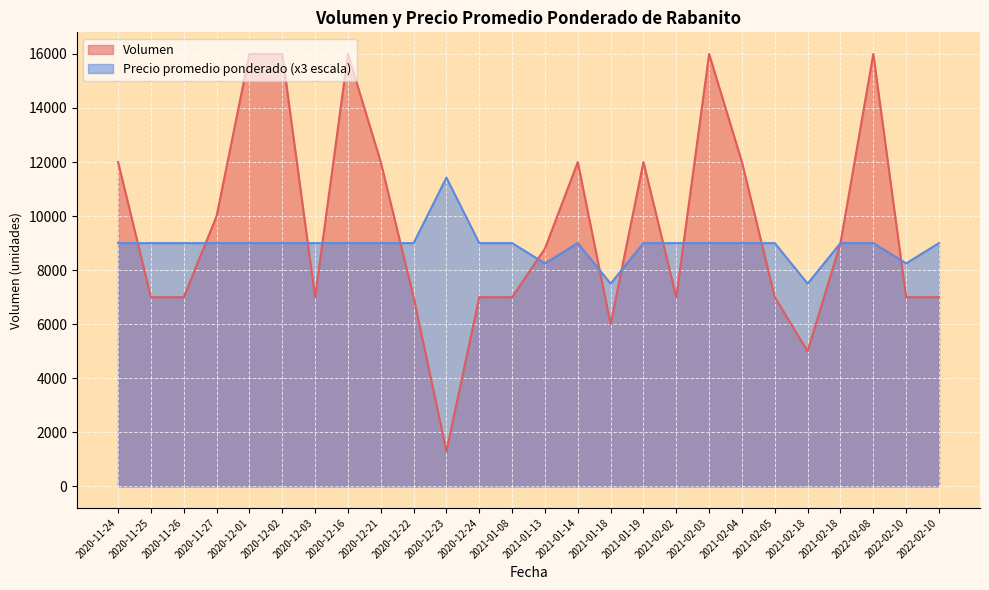

True or false: Precio promedio ponderado has a value of 2470 at 2020-12-23.

False